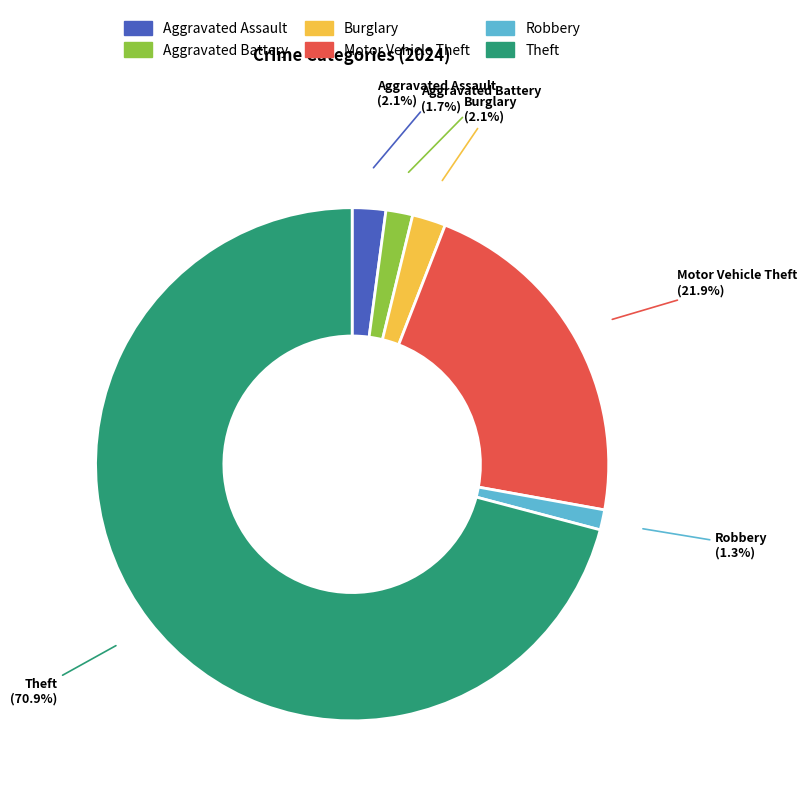

To the nearest percent, what portion does Aggravated Assault represent?

2%